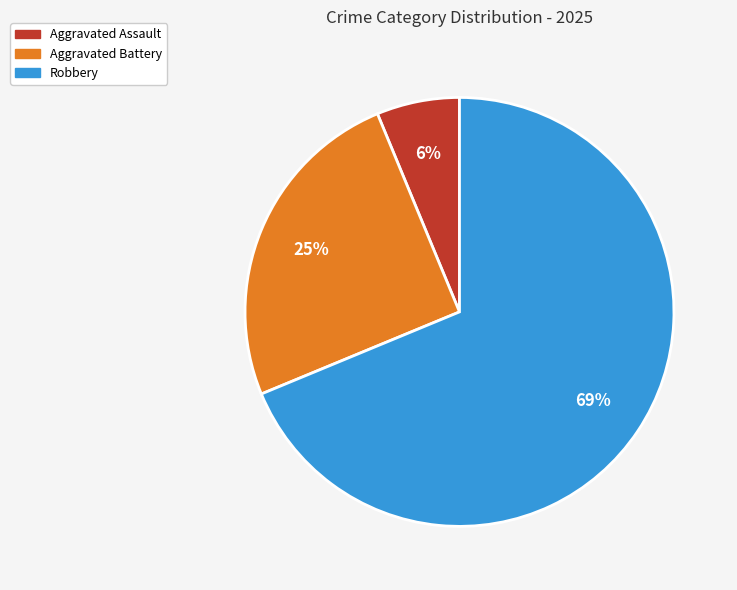

Does any single category account for the majority?

Yes